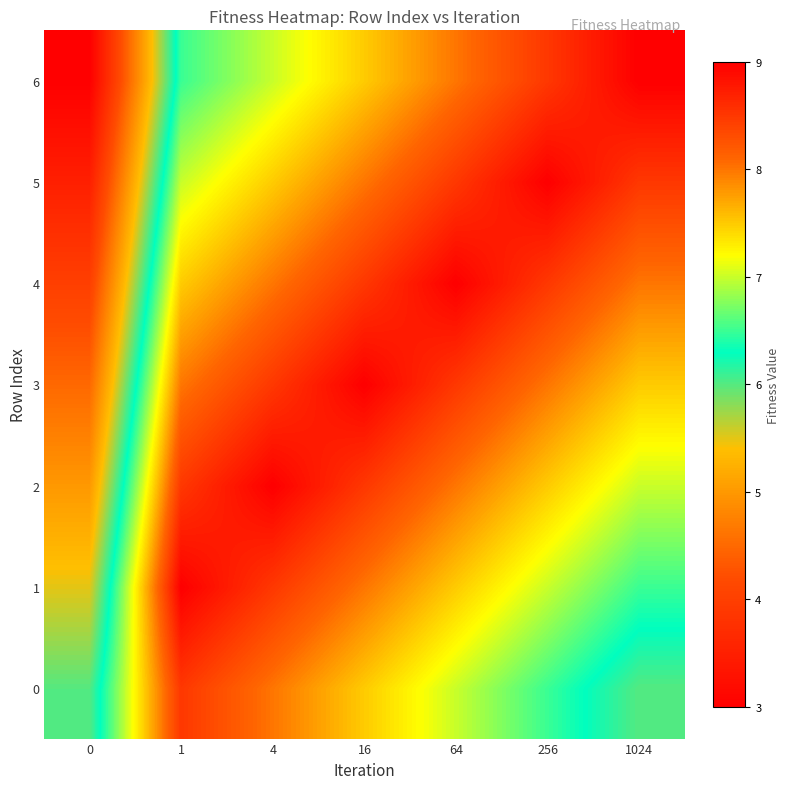

What is the difference between the highest and lowest values at 1?

2.5